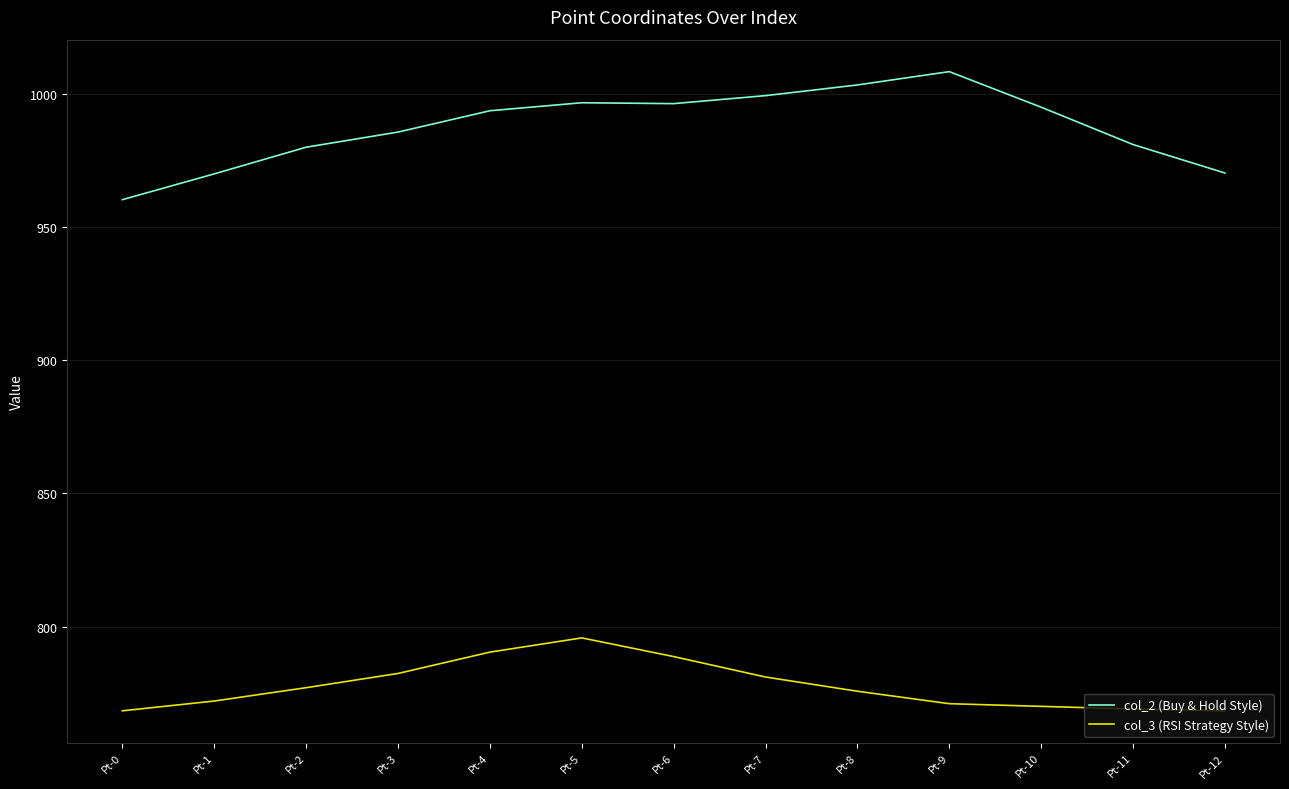

What value does the col_2 (Buy & Hold Style) series have at Pt-11?

980.9